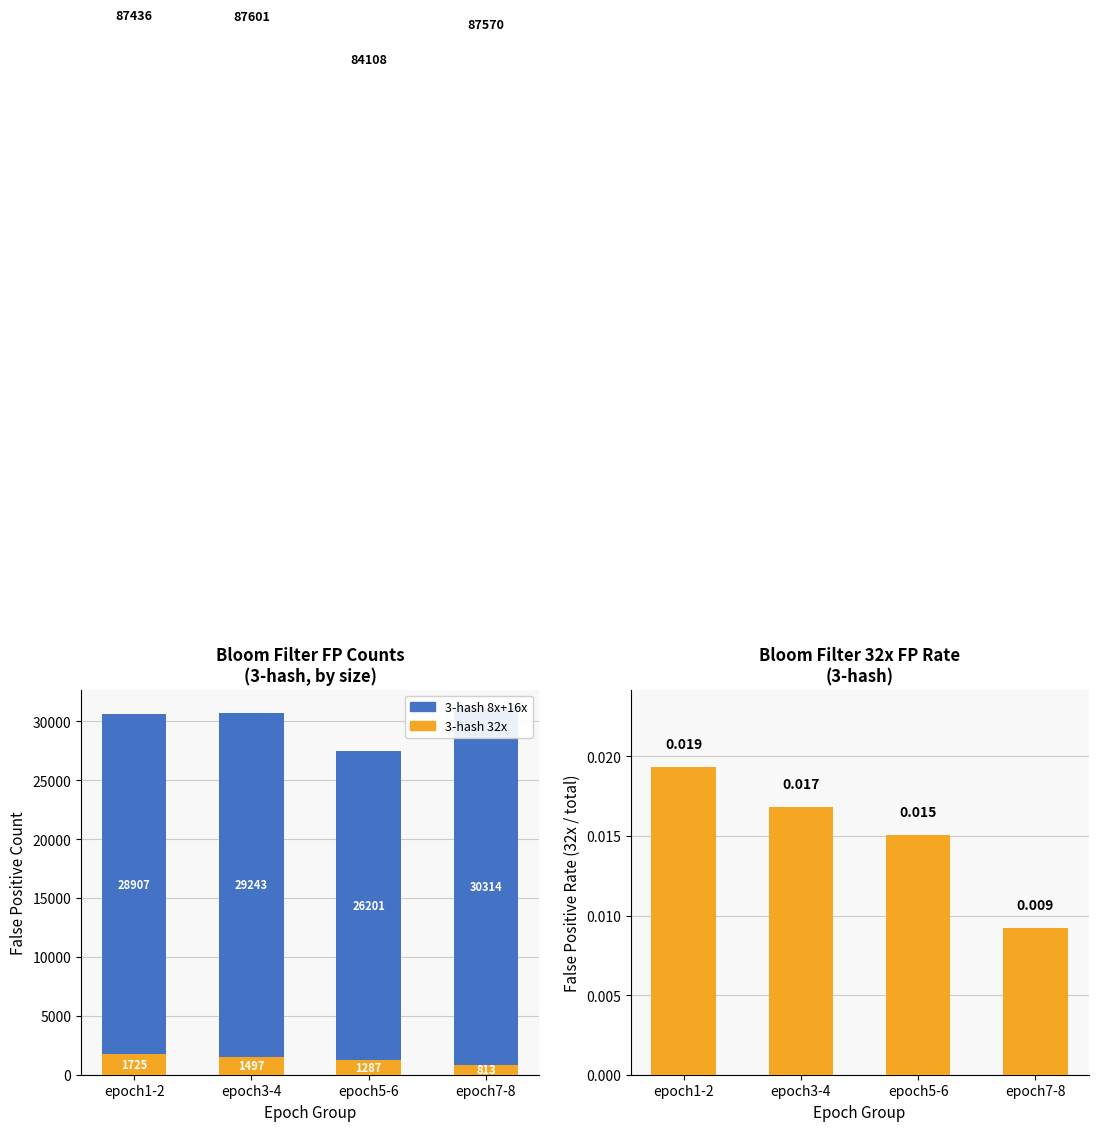

What is the highest value of the 3-hash 32x series?

1725.0